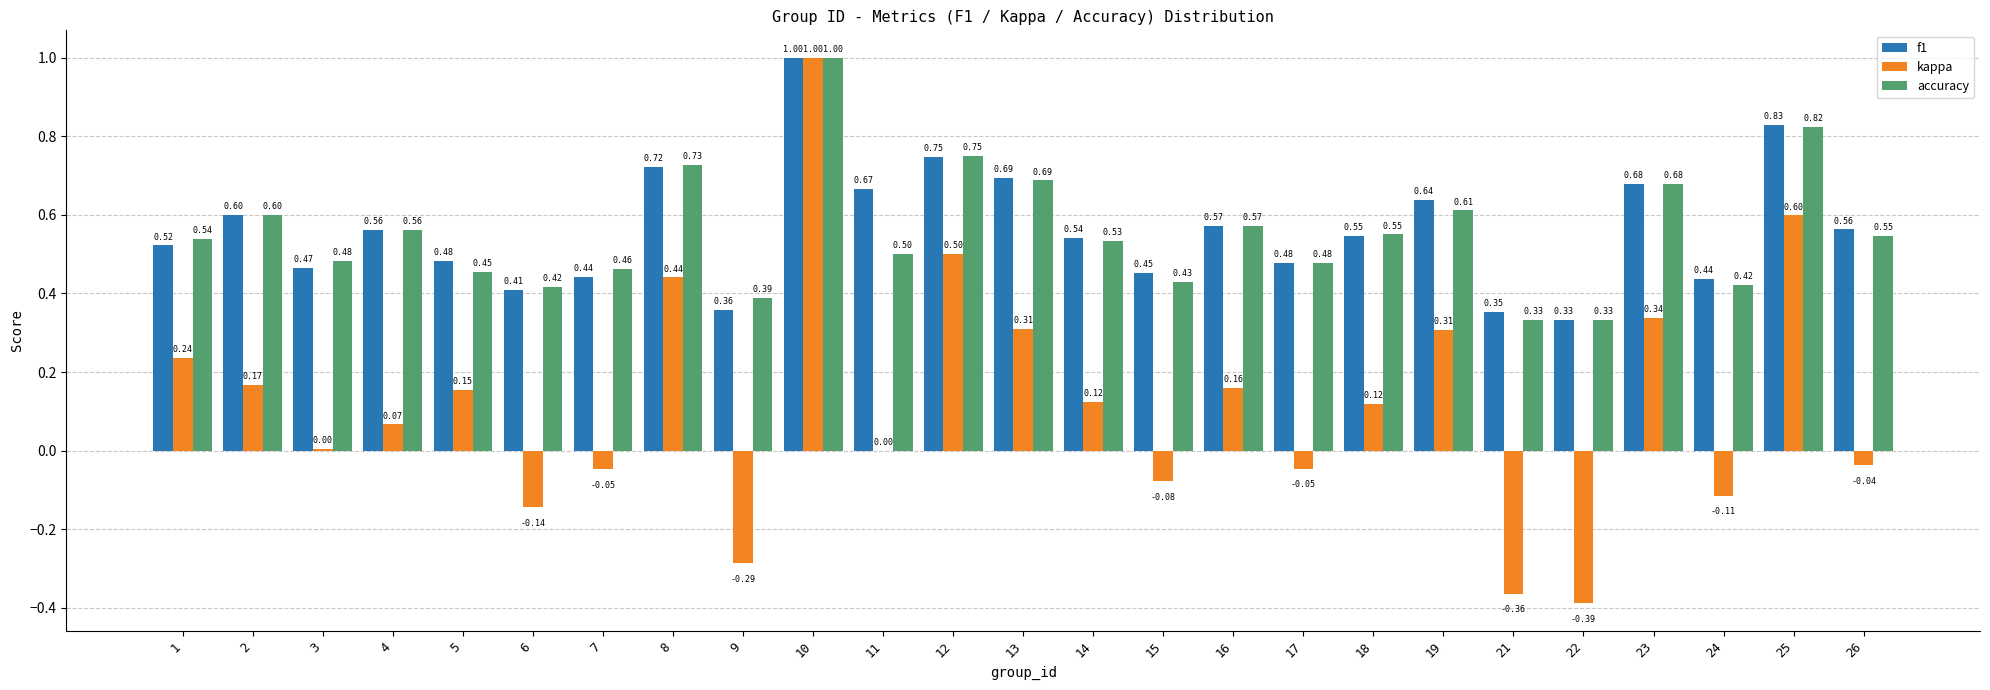

Which category has the highest value in the kappa series?

10